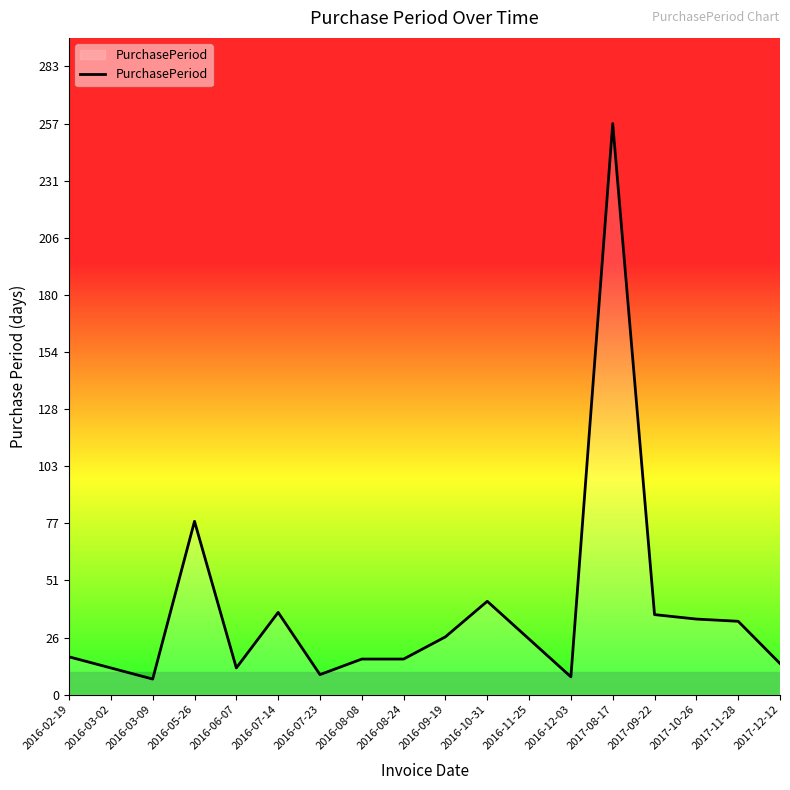

What is the difference between the maximum and minimum values?

250